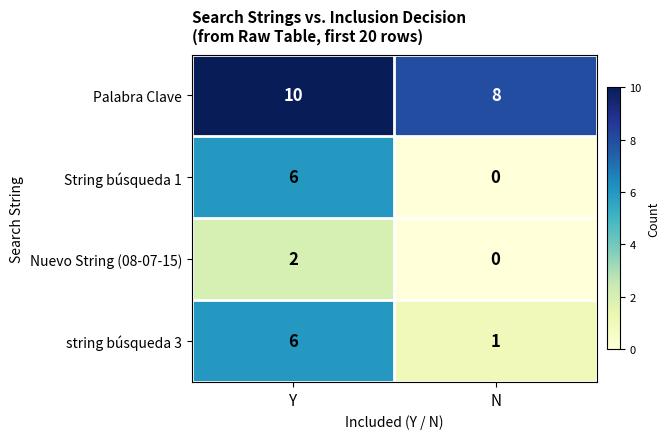

What value does the Palabra Clave series have at Y?

10